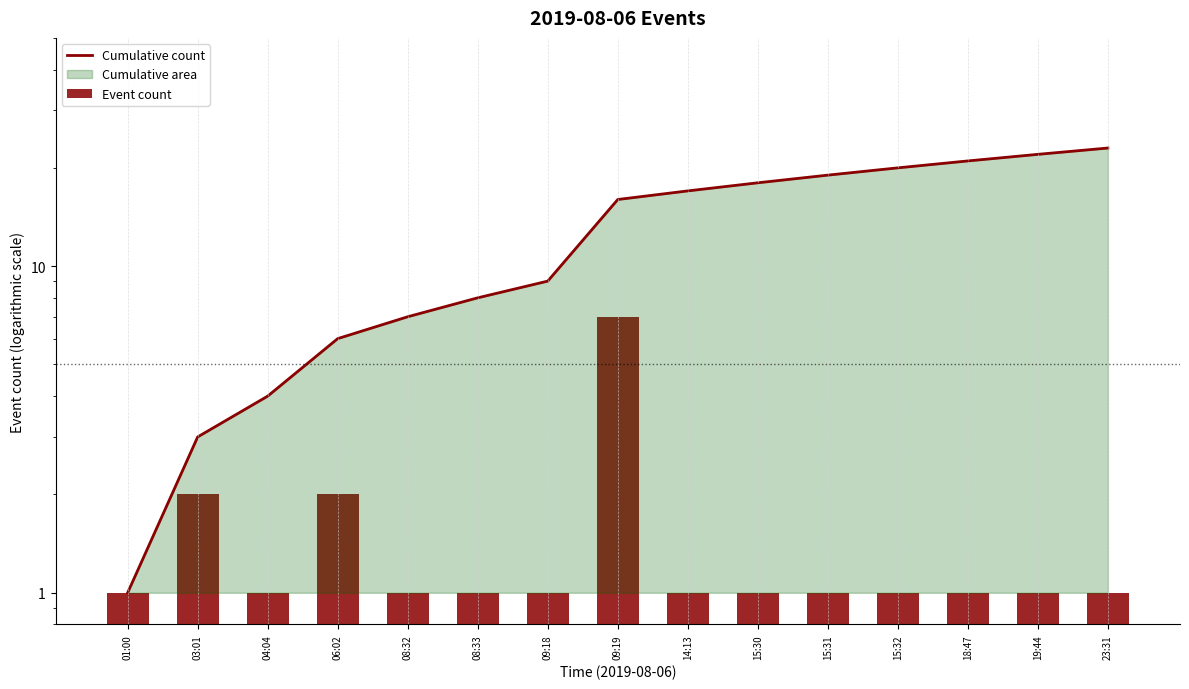

Rank the series by their maximum value, from lowest to highest.

Event count, Cumulative count